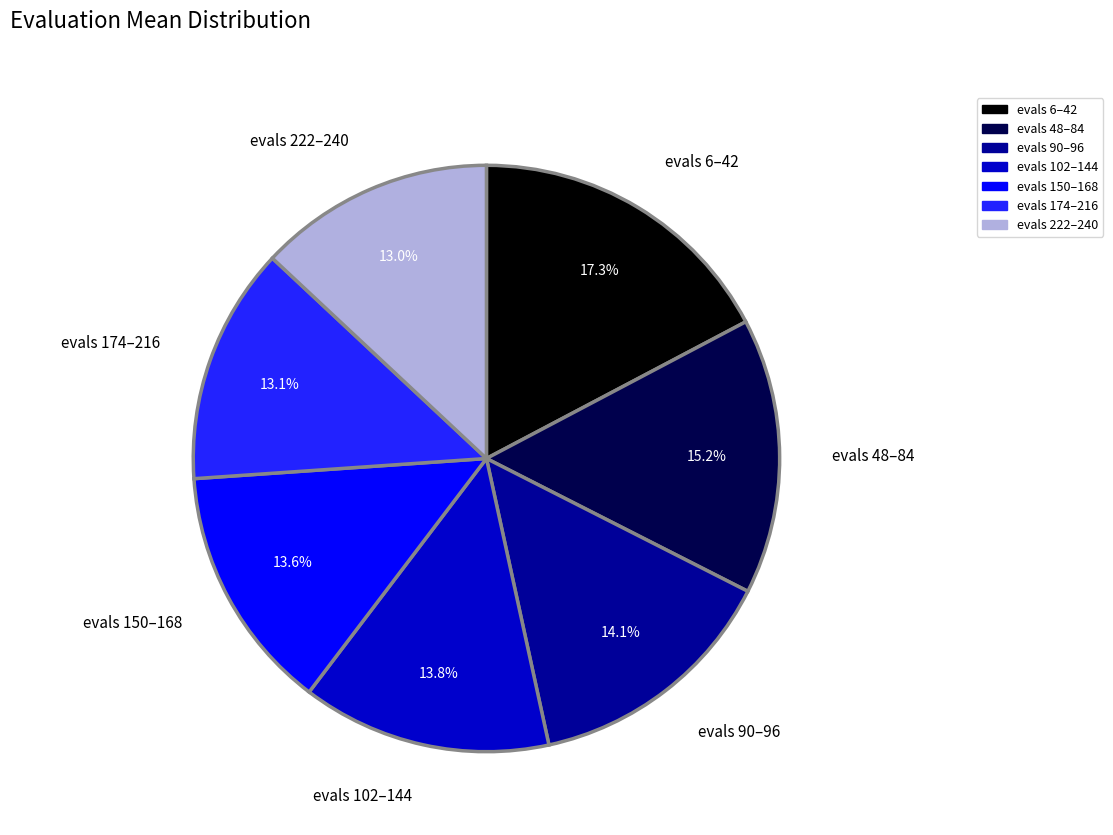

Is there any slice that represents more than half of the pie?

No